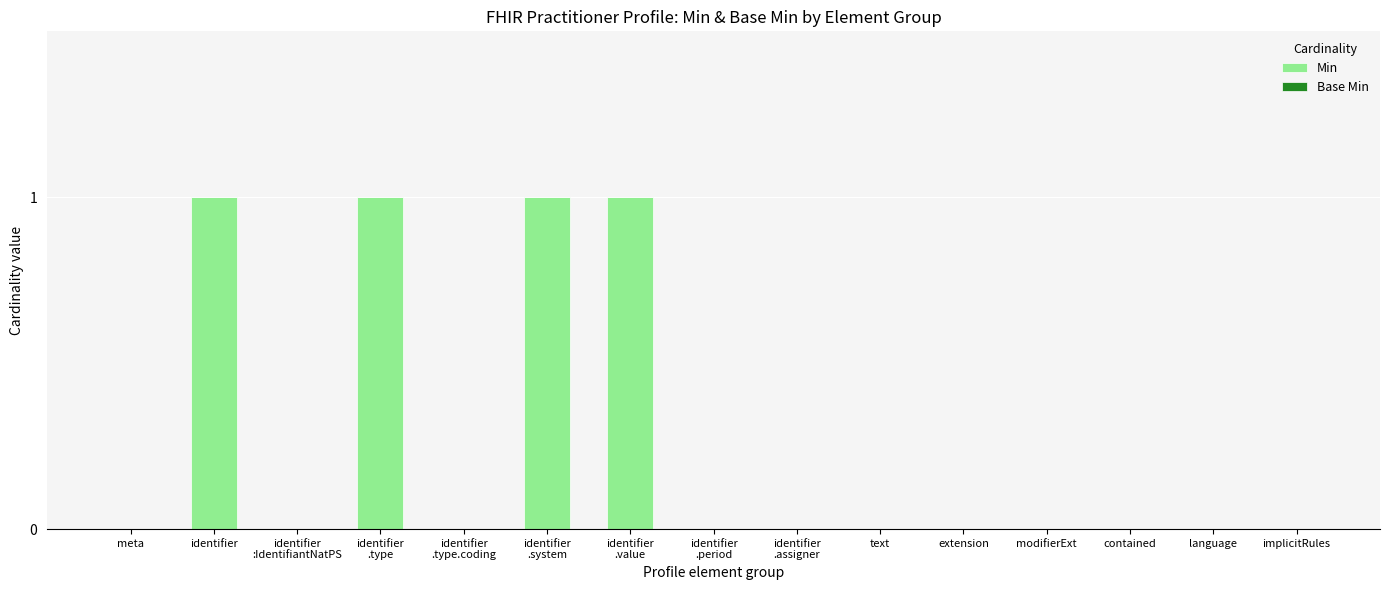

What is the sum of all values?

4